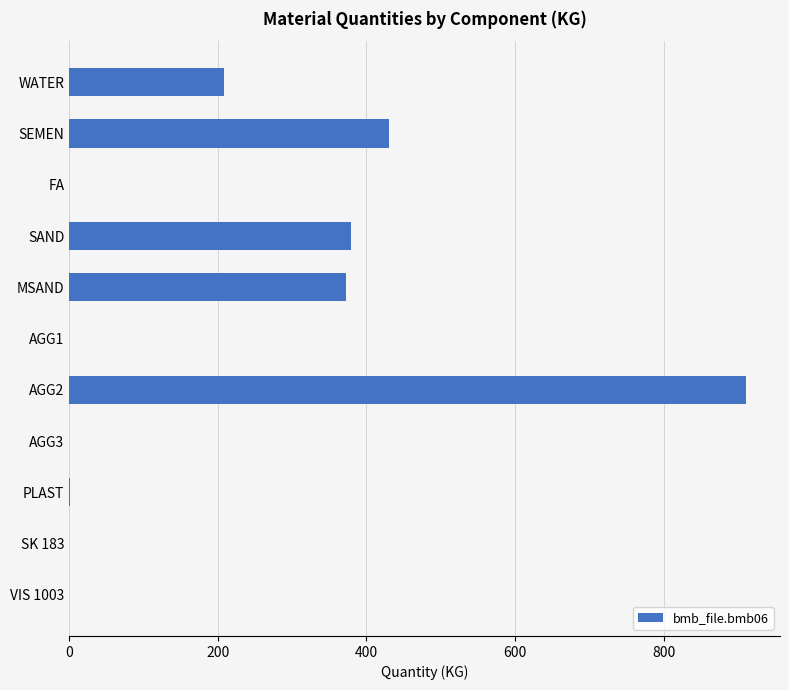

What is the change in value from MSAND to FA?

-373.0